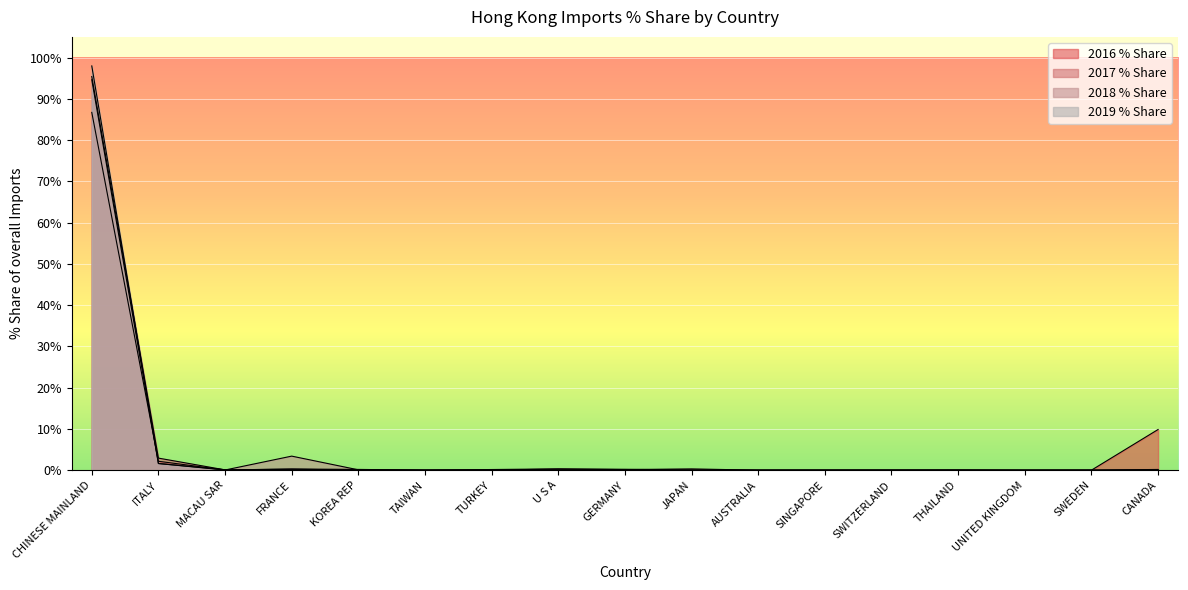

What is the difference between the 2016 % Share values at CHINESE MAINLAND and FRANCE?

86.4